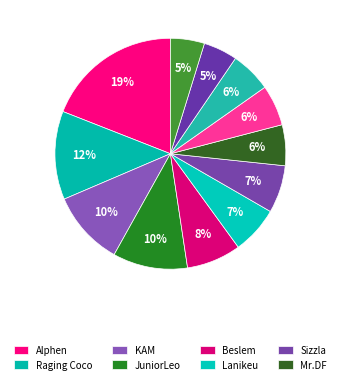

Which slice is the largest?

Alphen